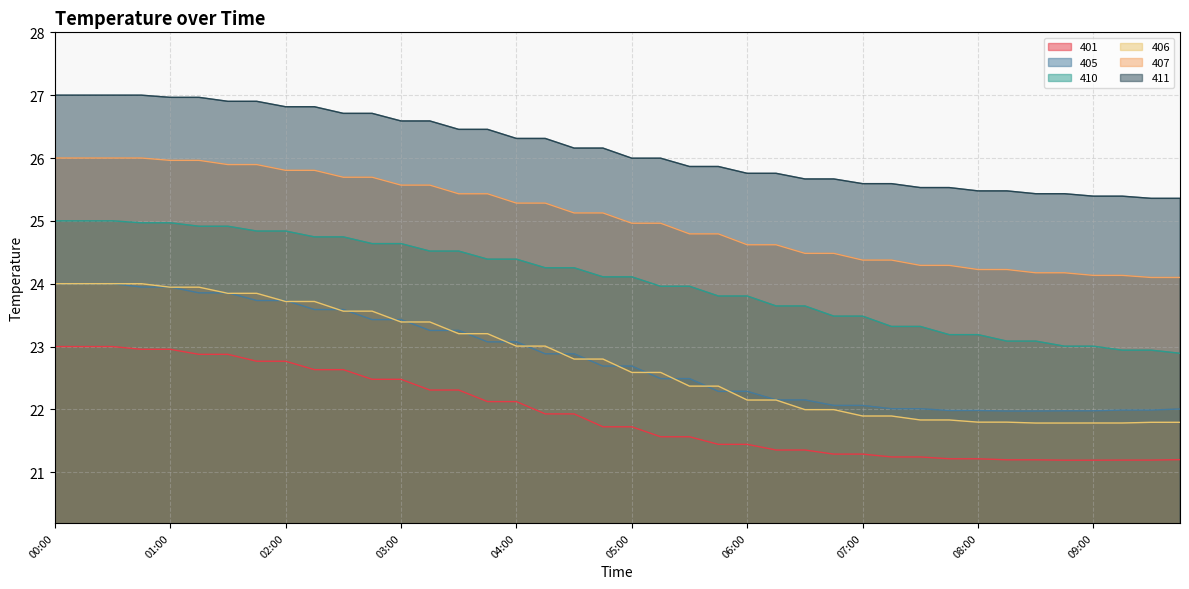

Rank the categories by 405 value from lowest to highest.

08:15, 08:30, 08:45, 09:00, 07:45, 08:00, 09:15, 09:30, 09:45, 07:15, 07:30, 06:45, 07:00, 06:15, 06:30, 05:45, 06:00, 05:15, 05:30, 04:45, 05:00, 04:15, 04:30, 03:45, 04:00, 03:15, 03:30, 02:45, 03:00, 02:15, 02:30, 01:45, 02:00, 01:15, 01:30, 00:45, 01:00, 00:00, 00:15, 00:30